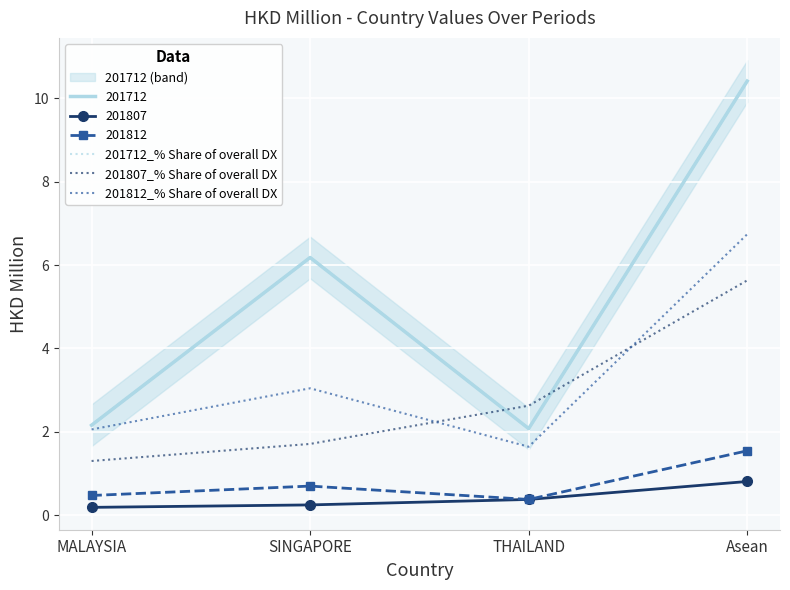

Where is 201712 nearest to the value 6?

SINGAPORE